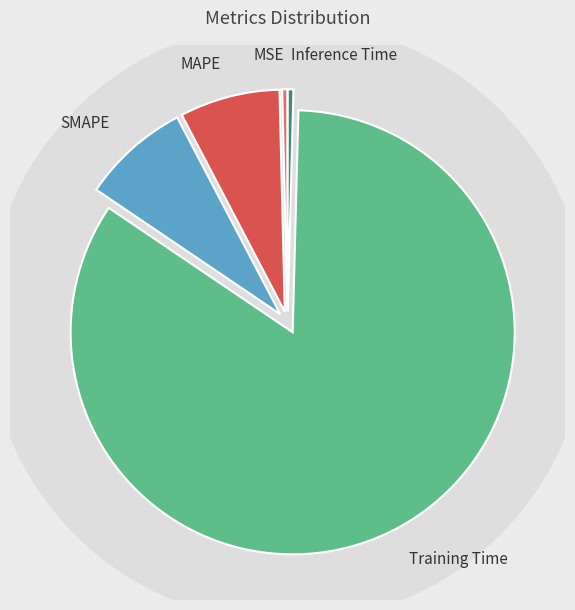

What is the total percentage of MSE and MAPE?

7.7%